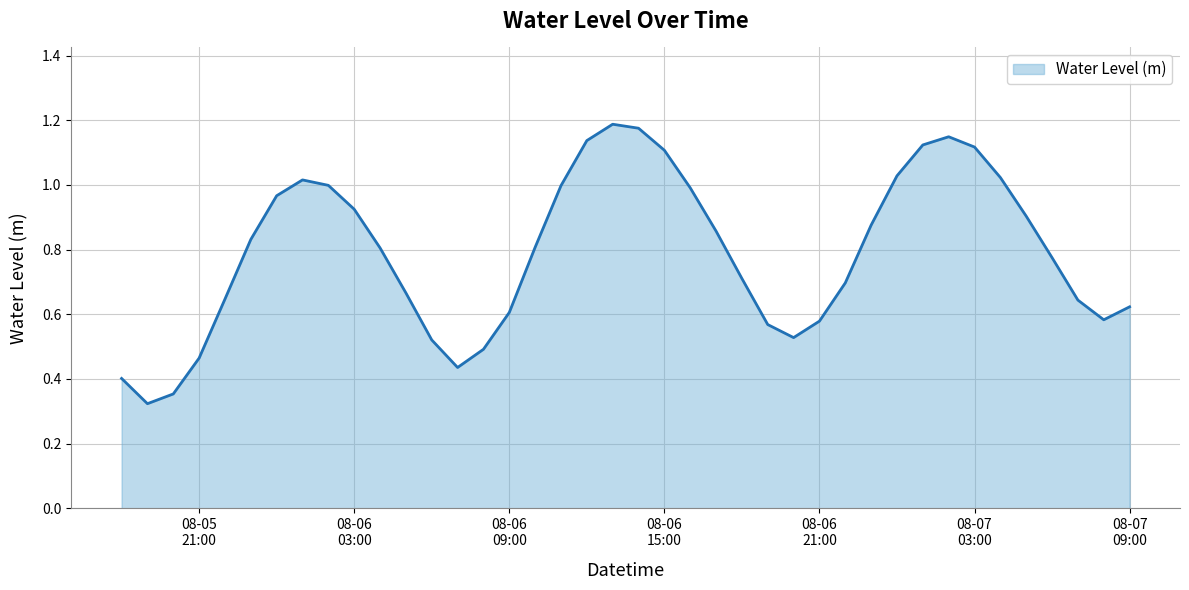

Does the chart display data point markers on the line(s)?

No